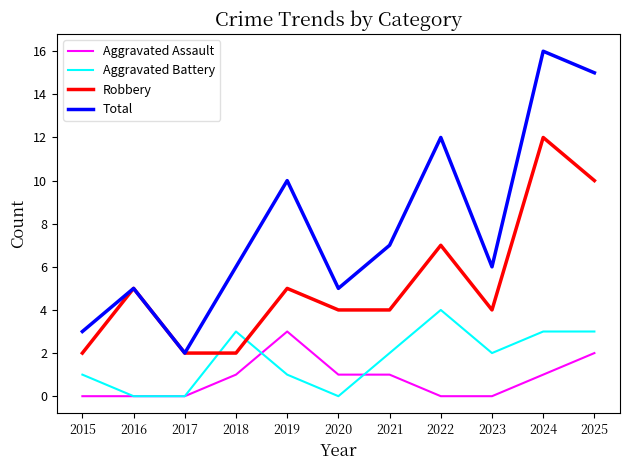

Between 2015 and 2022, which series saw the biggest shift?

Total